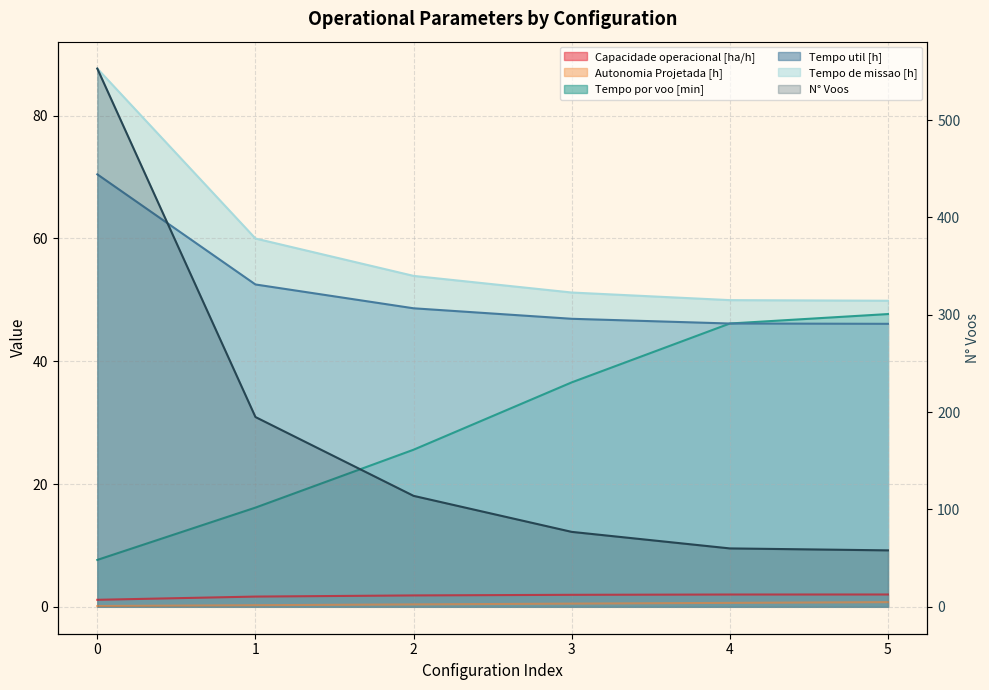

Which category has the highest value in the Autonomia Projetada [h] series?

5